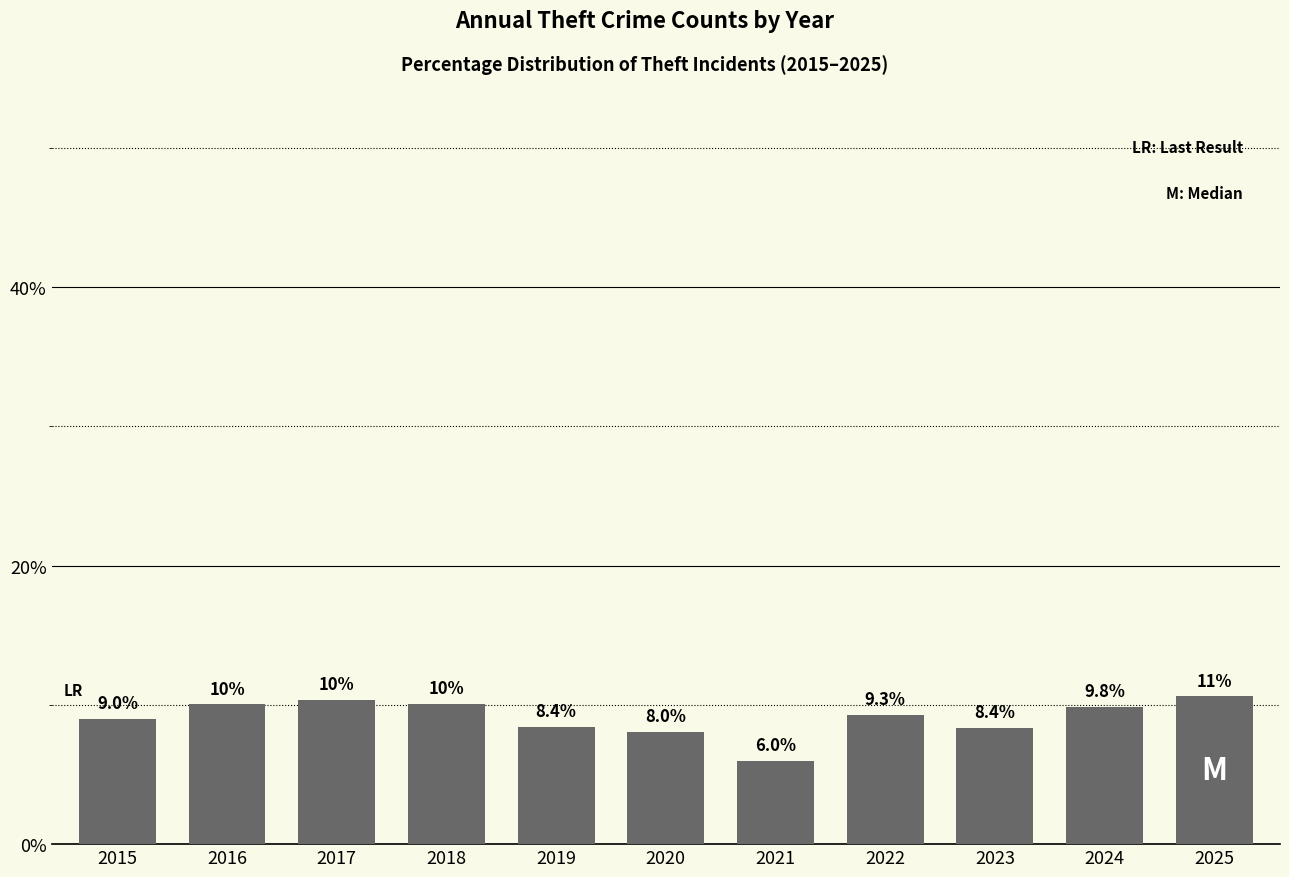

What is the ratio of the value at 2025 to the value at 2021?

1.8